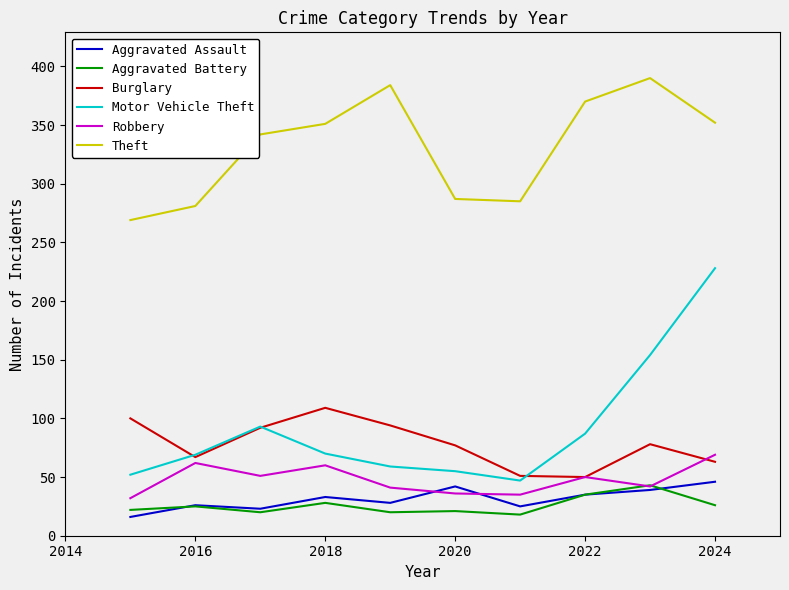

What is the average value of the Aggravated Assault series?

31